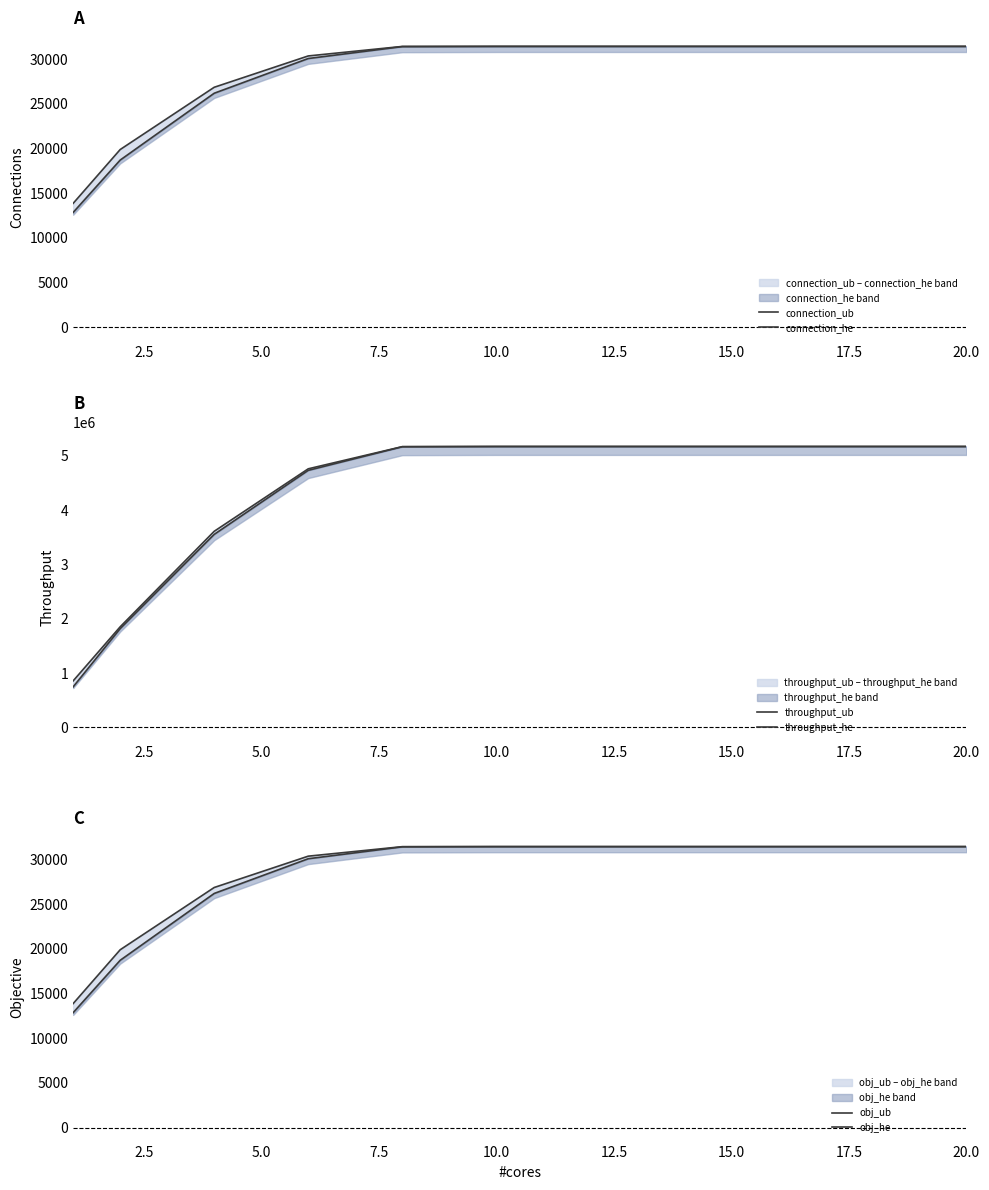

True or false: connection_he and throughput_he intersect in this chart.

False